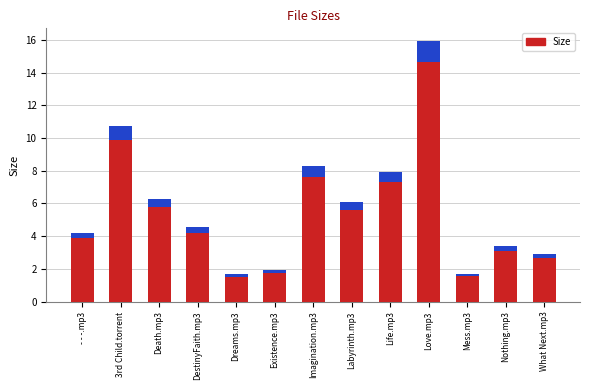

The chart shows a value of 24.9 at Love.mp3. True or false?

False